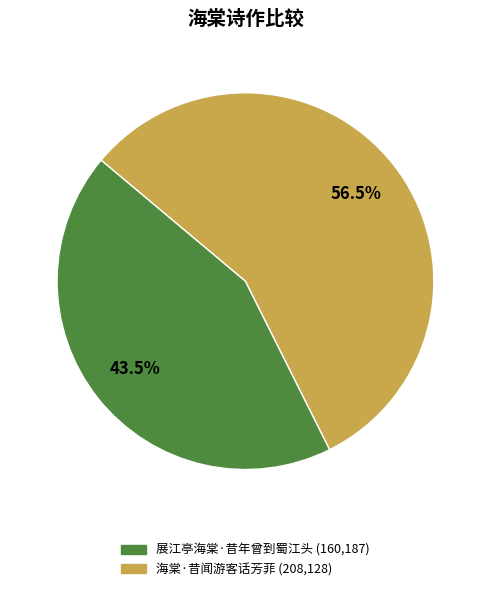

Rank the categories by value from lowest to highest.

展江亭海棠·昔年曾到蜀江头, 海棠·昔闻游客话芳菲